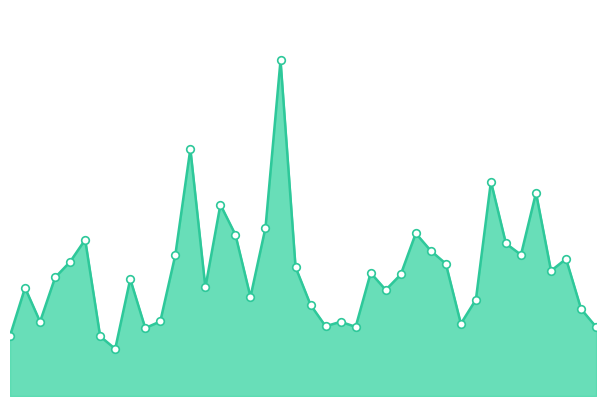

How many lines are shown in the chart?

1